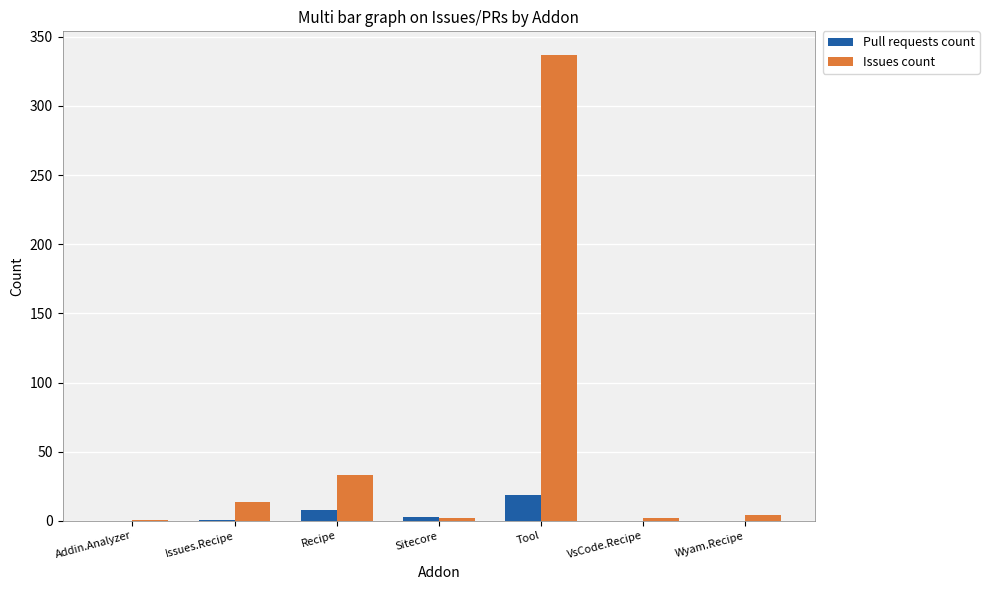

Is it true that Pull requests count equals 0 at Addin.Analyzer?

True